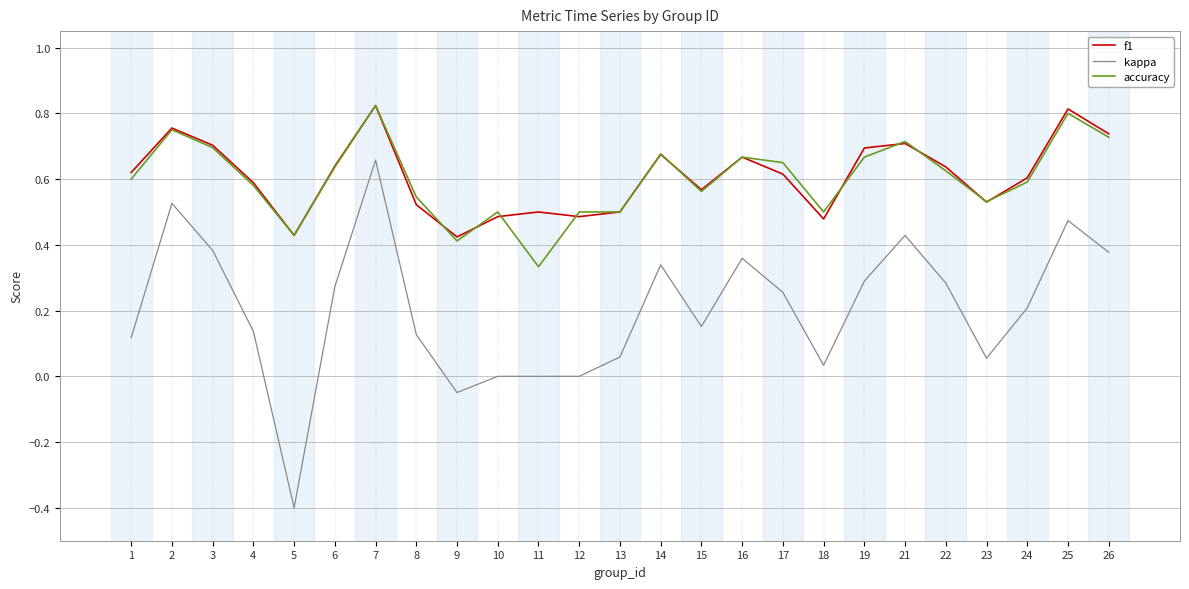

Between 11 and 12, which series saw the biggest shift?

accuracy